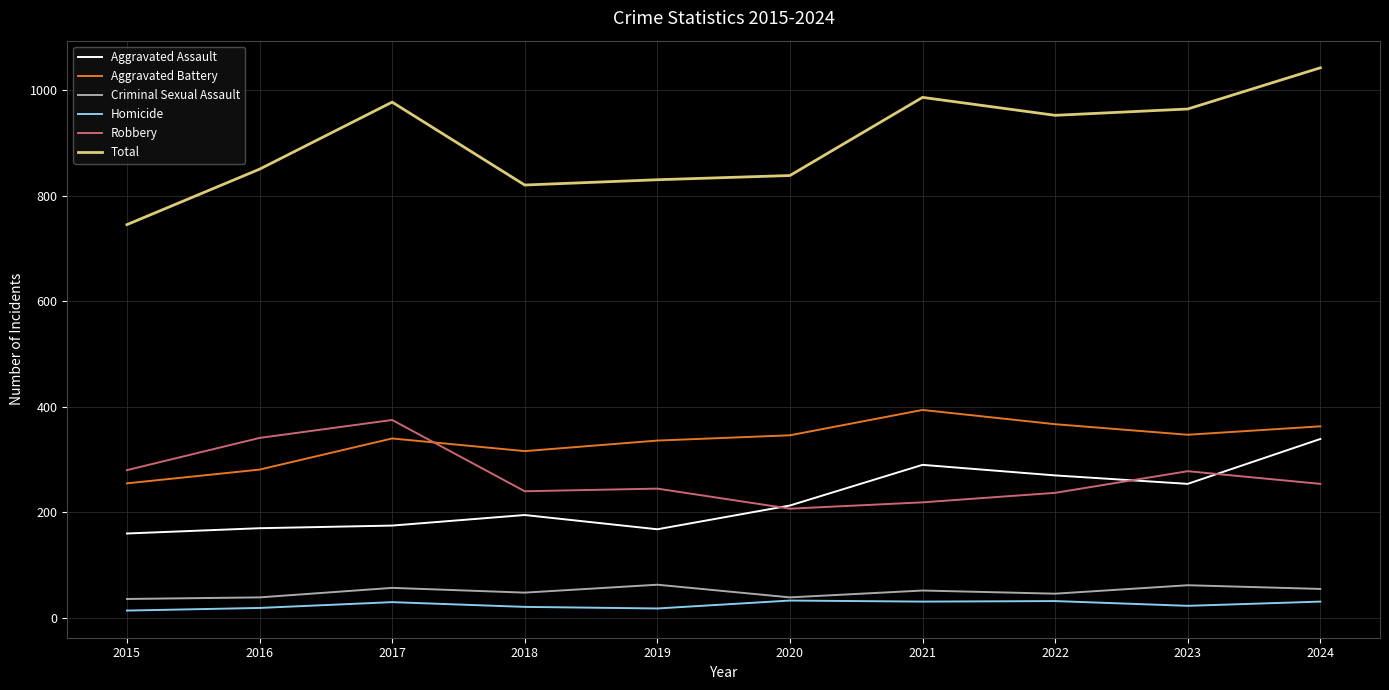

What is the difference between the highest and lowest values at 2023?

941